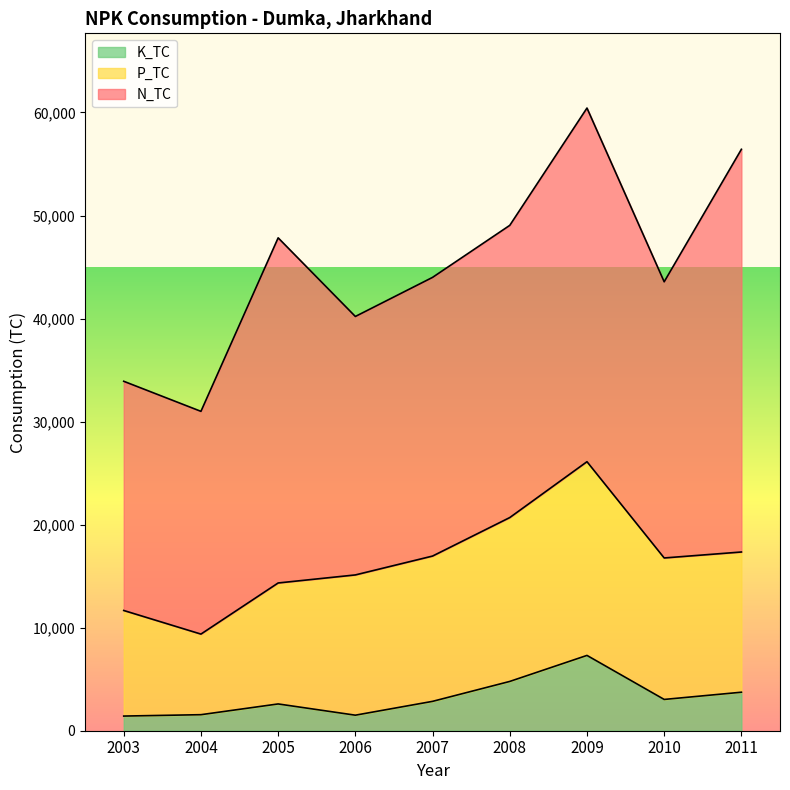

List the labels in order of K_TC value, smallest first.

2003, 2006, 2004, 2005, 2007, 2010, 2011, 2008, 2009